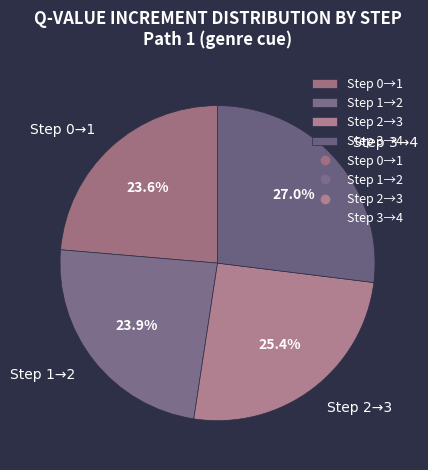

Approximately how many times larger is the value at Step 3→4 compared to Step 1→2?

1.1